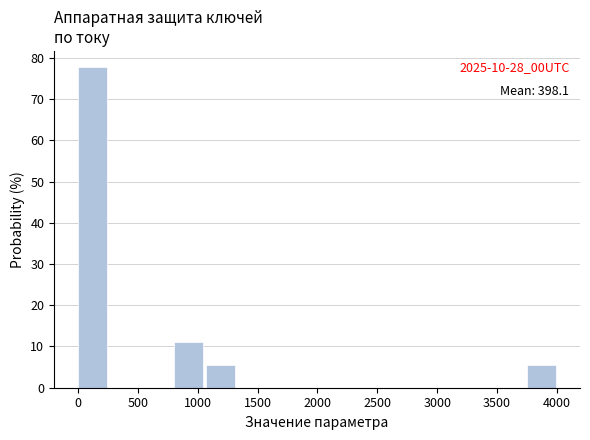

Over which range of the x-axis is the bar tallest?

0 to 250